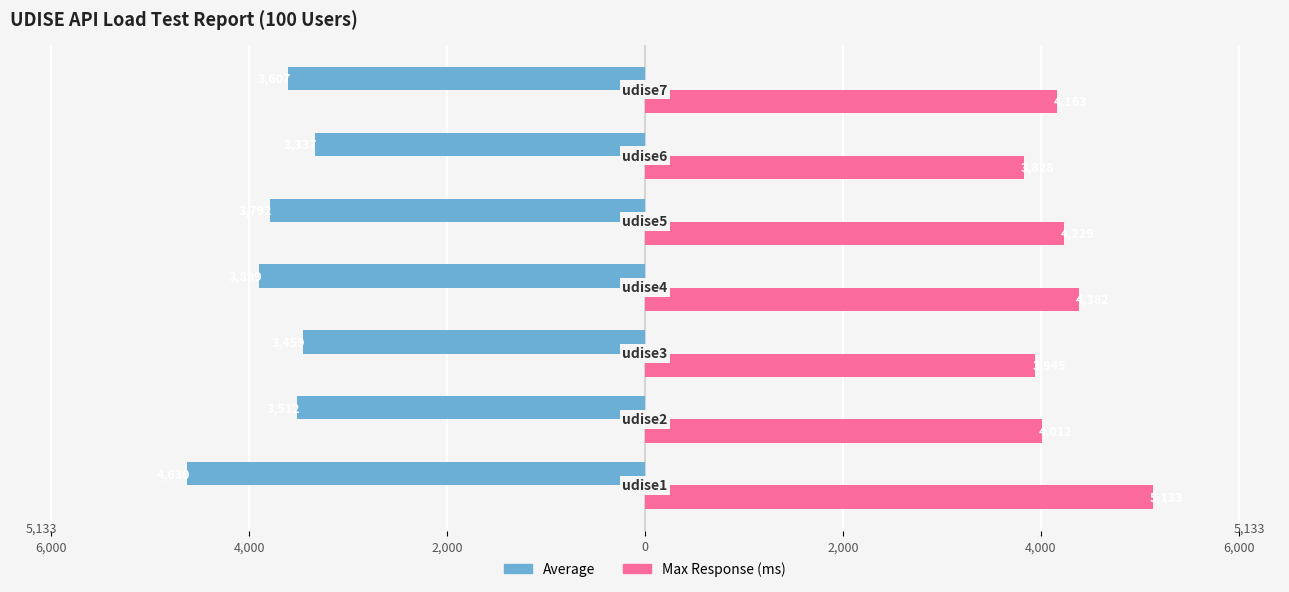

Rank the series by their average value, from highest to lowest.

Max Response (ms), Average